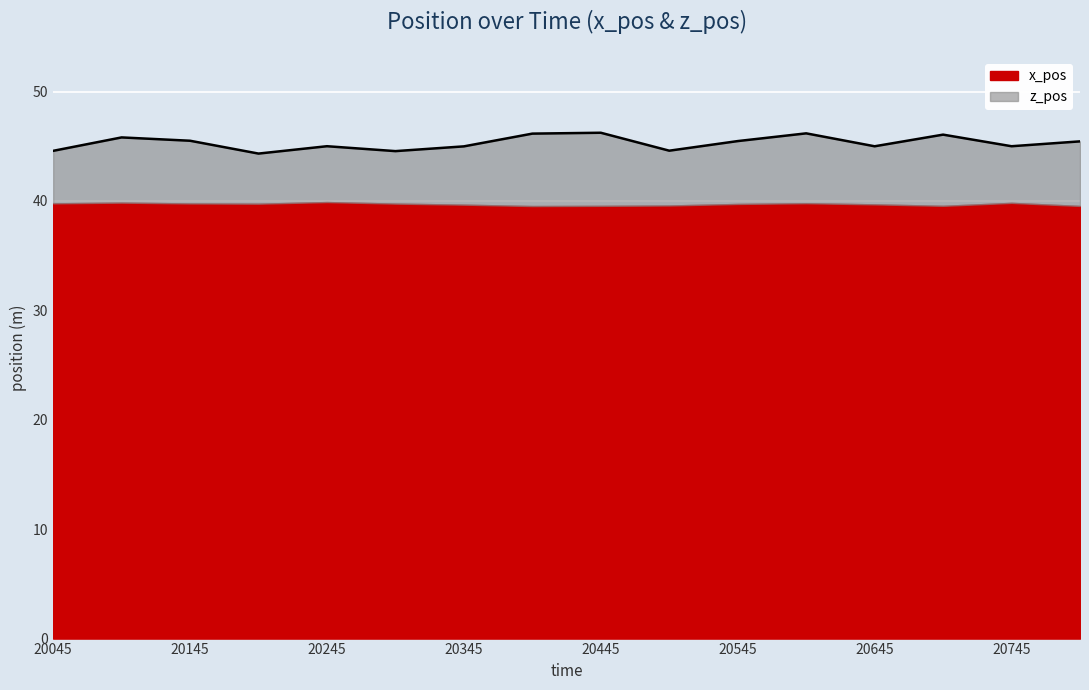

Where is the first local minimum?

20195